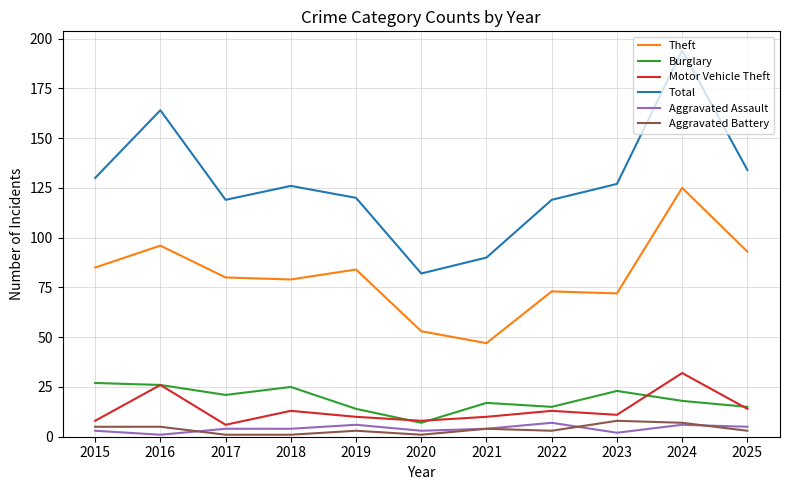

Reading left to right, extract all data points from this chart.

Theft: 2015=85	2016=96	2017=80	2018=79	2019=84	2020=53	2021=47	2022=73	2023=72	2024=125	2025=93
Burglary: 2015=27	2016=26	2017=21	2018=25	2019=14	2020=7	2021=17	2022=15	2023=23	2024=18	2025=15
Motor Vehicle Theft: 2015=8	2016=26	2017=6	2018=13	2019=10	2020=8	2021=10	2022=13	2023=11	2024=32	2025=14
Total: 2015=130	2016=164	2017=119	2018=126	2019=120	2020=82	2021=90	2022=119	2023=127	2024=194	2025=134
Aggravated Assault: 2015=3	2016=1	2017=4	2018=4	2019=6	2020=3	2021=4	2022=7	2023=2	2024=6	2025=5
Aggravated Battery: 2015=5	2016=5	2017=1	2018=1	2019=3	2020=1	2021=4	2022=3	2023=8	2024=7	2025=3